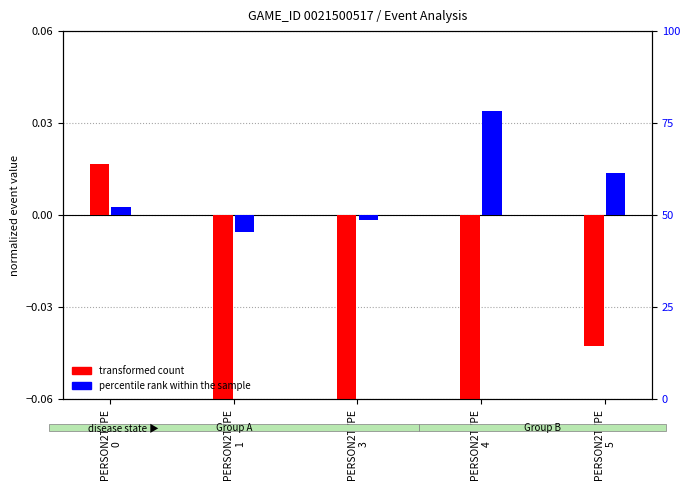

Which series has the widest spread of values?

transformed count